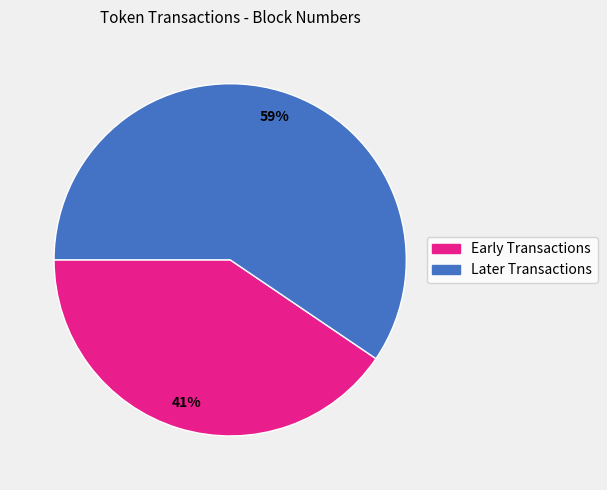

Is there a majority slice in this chart?

Yes